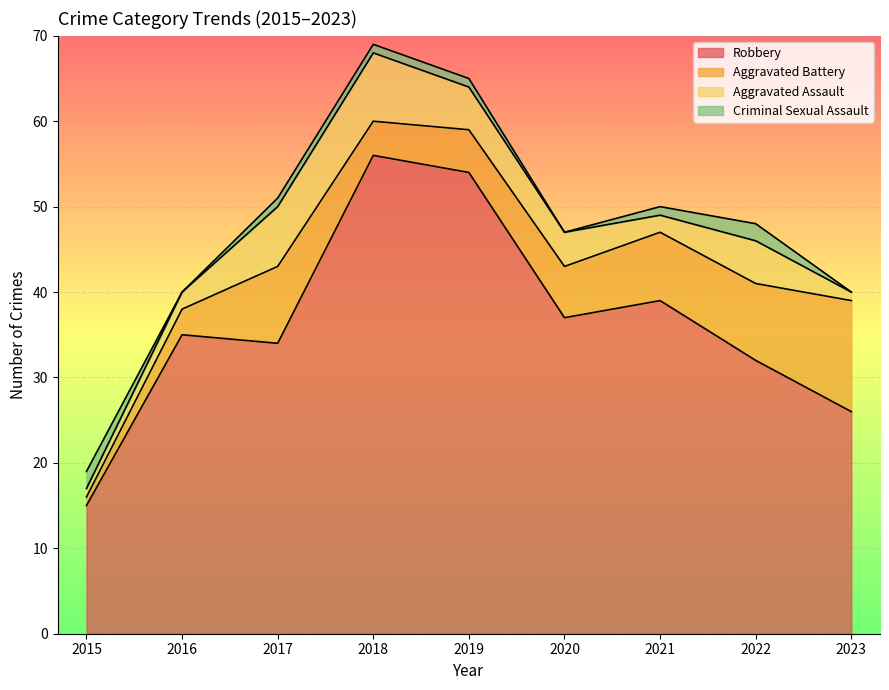

After their last crossing, which series has the higher values: Aggravated Assault or Criminal Sexual Assault?

Aggravated Assault